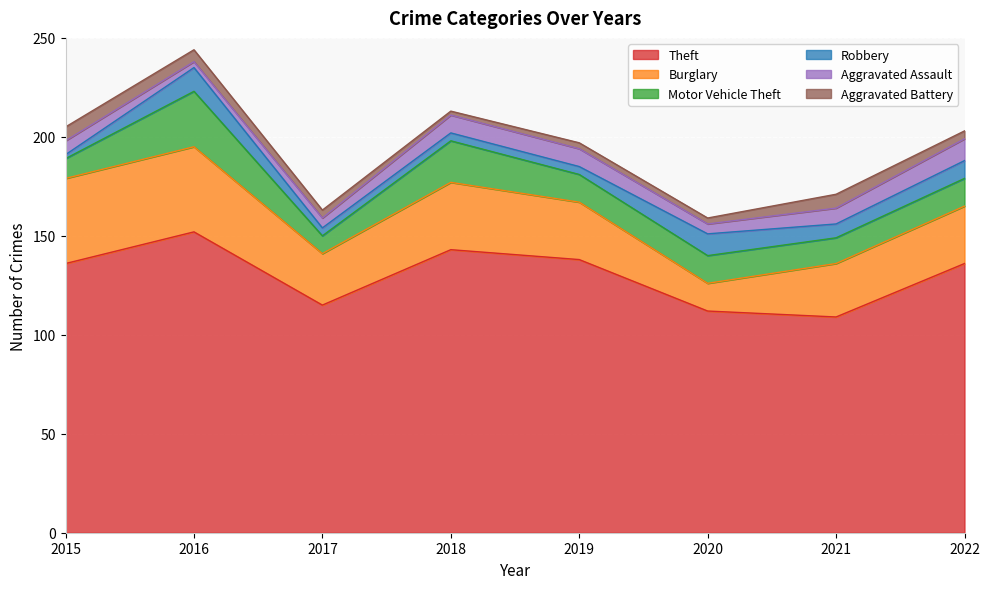

Rank the series at 2018 from highest to lowest value.

Theft, Burglary, Motor Vehicle Theft, Aggravated Assault, Robbery, Aggravated Battery